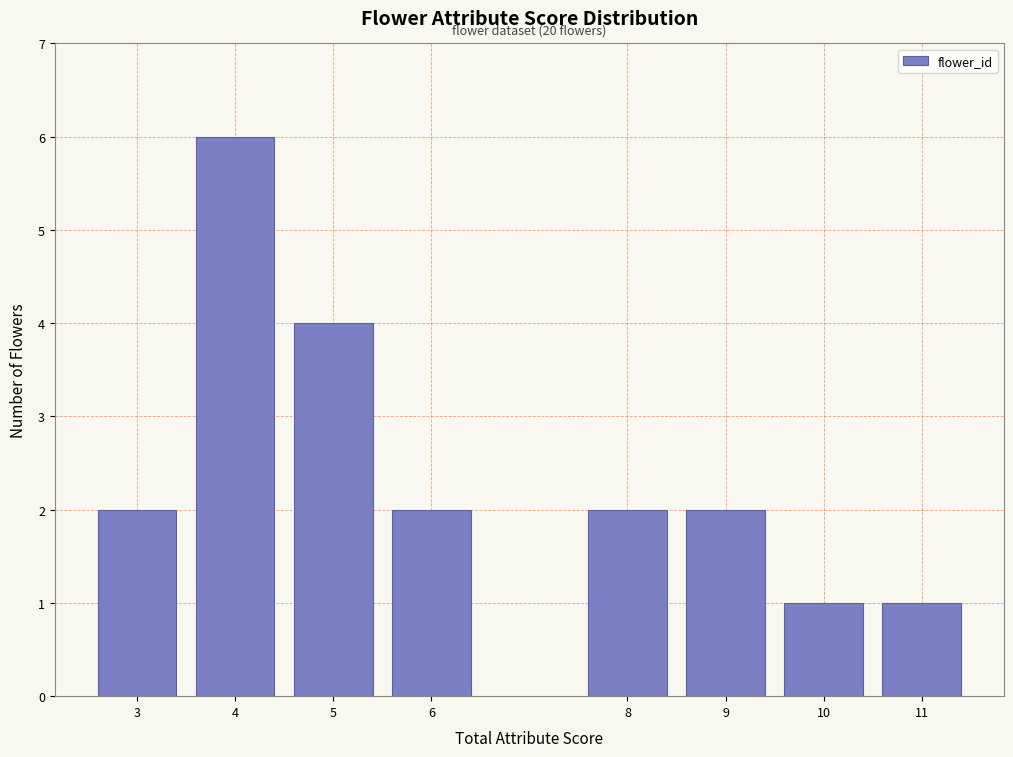

Reading right to left, list all the values displayed in this chart.

11=1	10=1	9=2	8=2	6=2	5=4	4=6	3=2